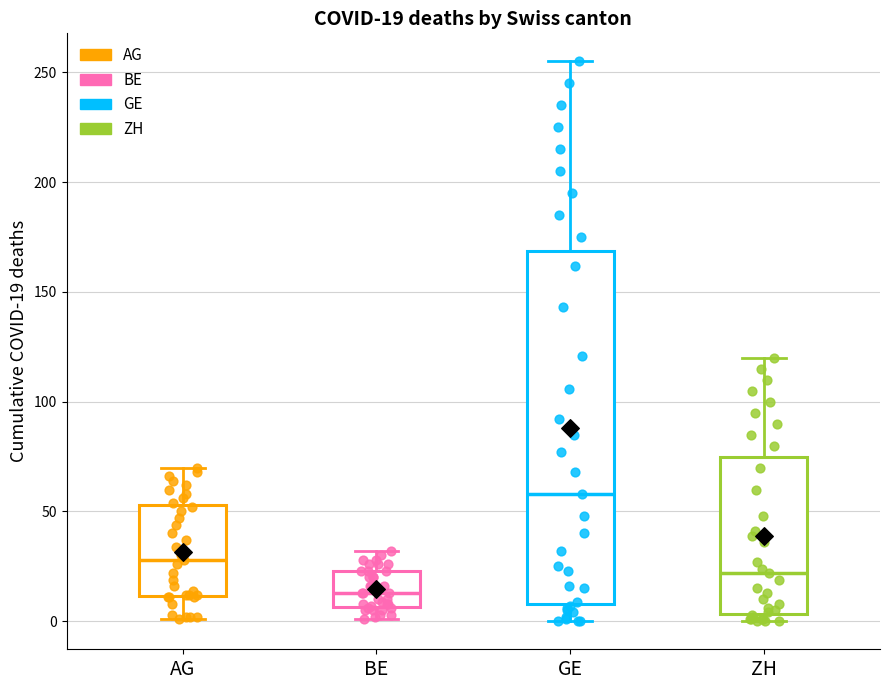

Which box's median line is the lowest?

BE